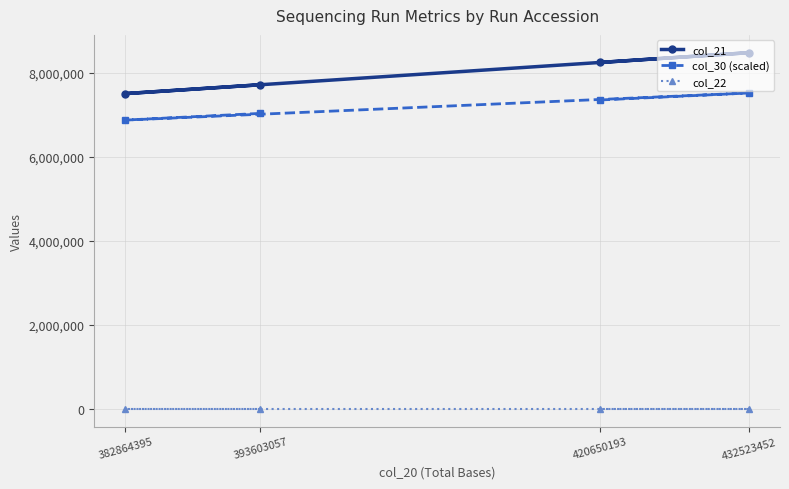

Between 393603057 and 432523452, which series saw the biggest shift?

col_21